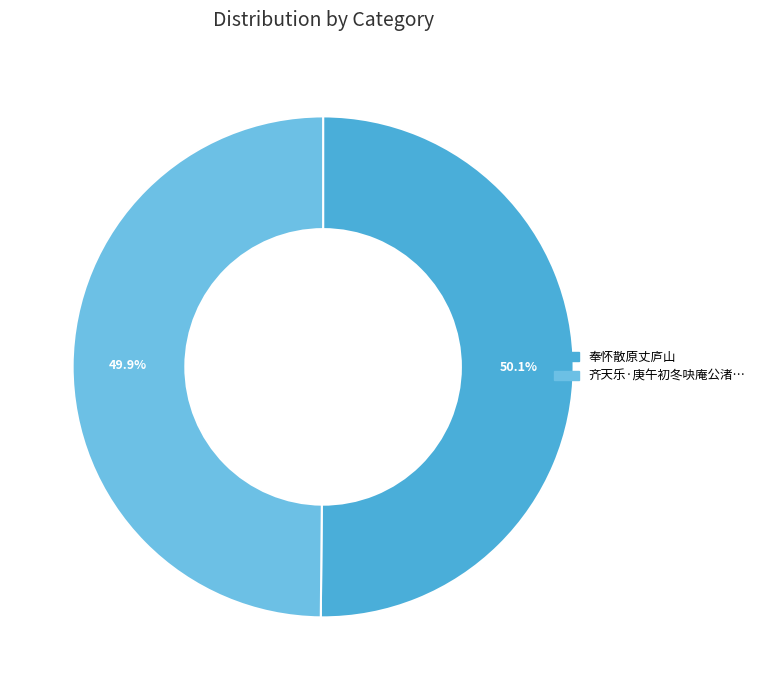

Is there a majority slice in this chart?

Yes